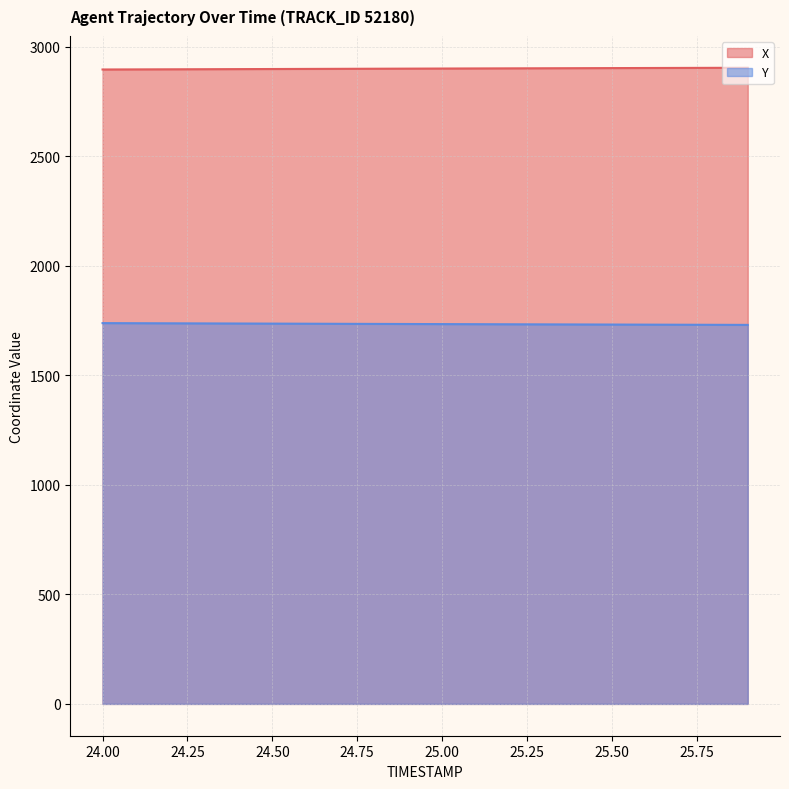

Which series has the largest total across all categories?

X